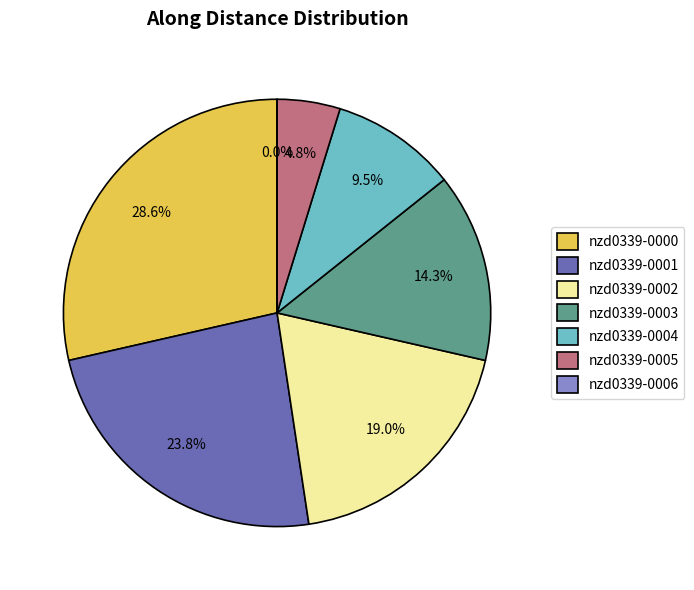

Rank the categories by value from lowest to highest.

nzd0339-0006, nzd0339-0005, nzd0339-0004, nzd0339-0003, nzd0339-0002, nzd0339-0001, nzd0339-0000